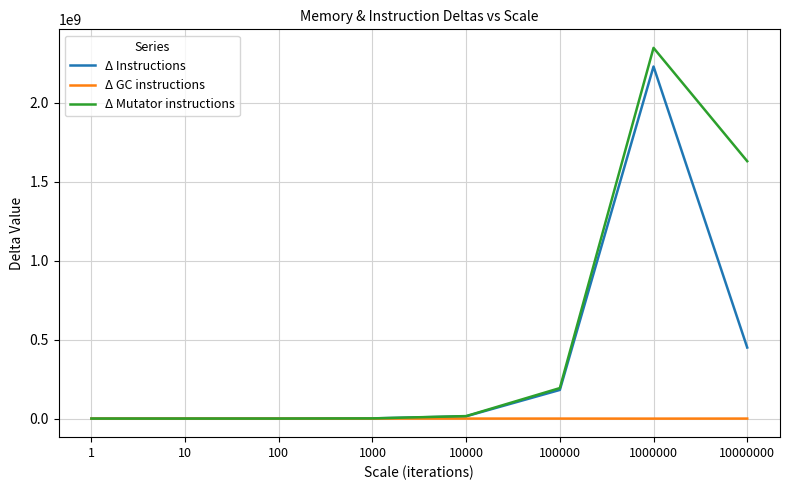

Is it true that Δ Mutator instructions equals 11370 at 10?

True